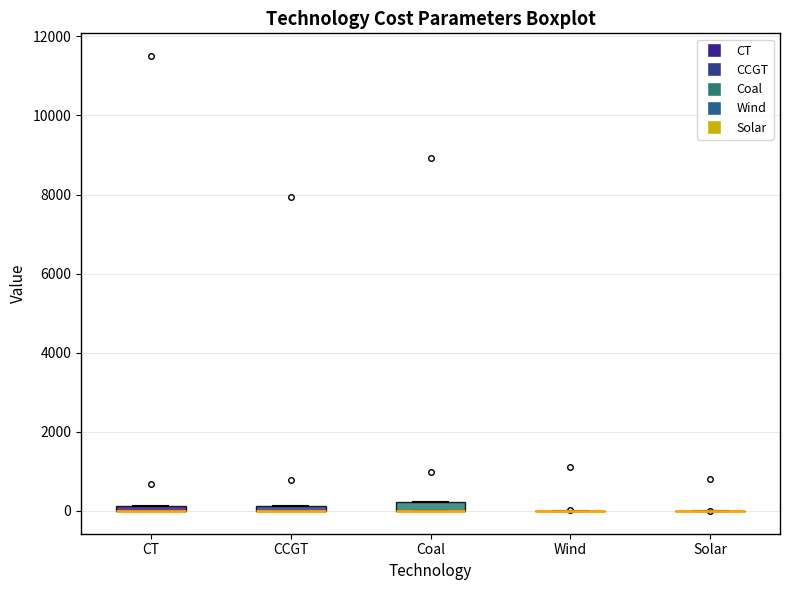

Where is the upper edge of the box for Coal on the y-axis? The values are not printed on the chart, so give them approximately, as read against the axis.

200